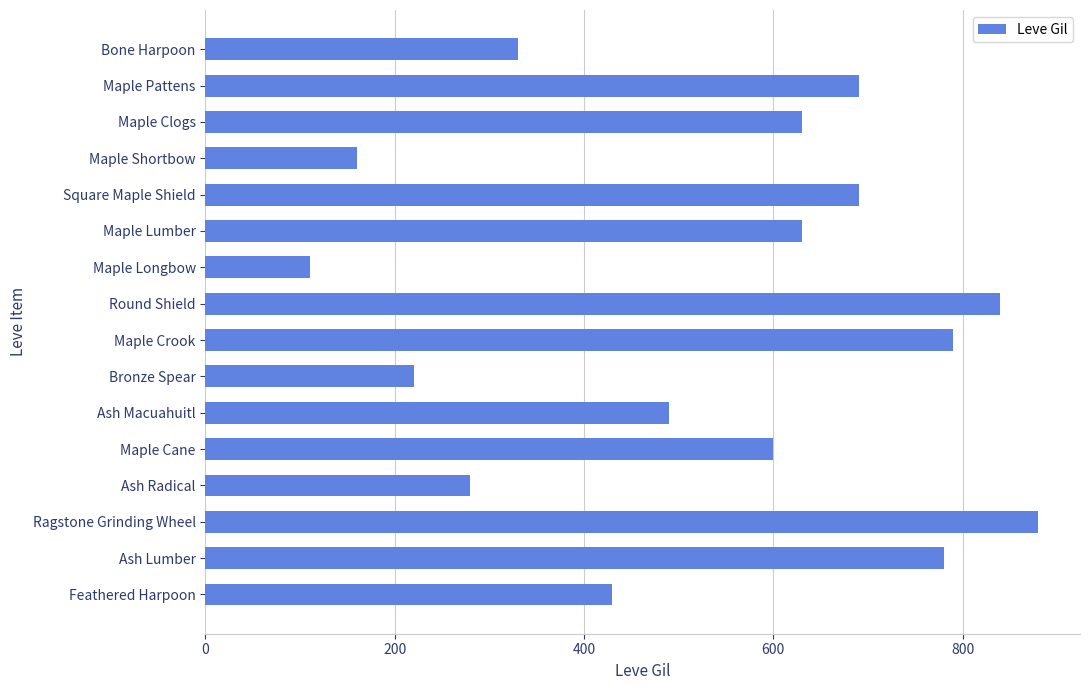

Reading top to bottom, what are all the values shown in this chart?

330	690	630	160	690	630	110	840	790	220	490	600	280	880	780	430